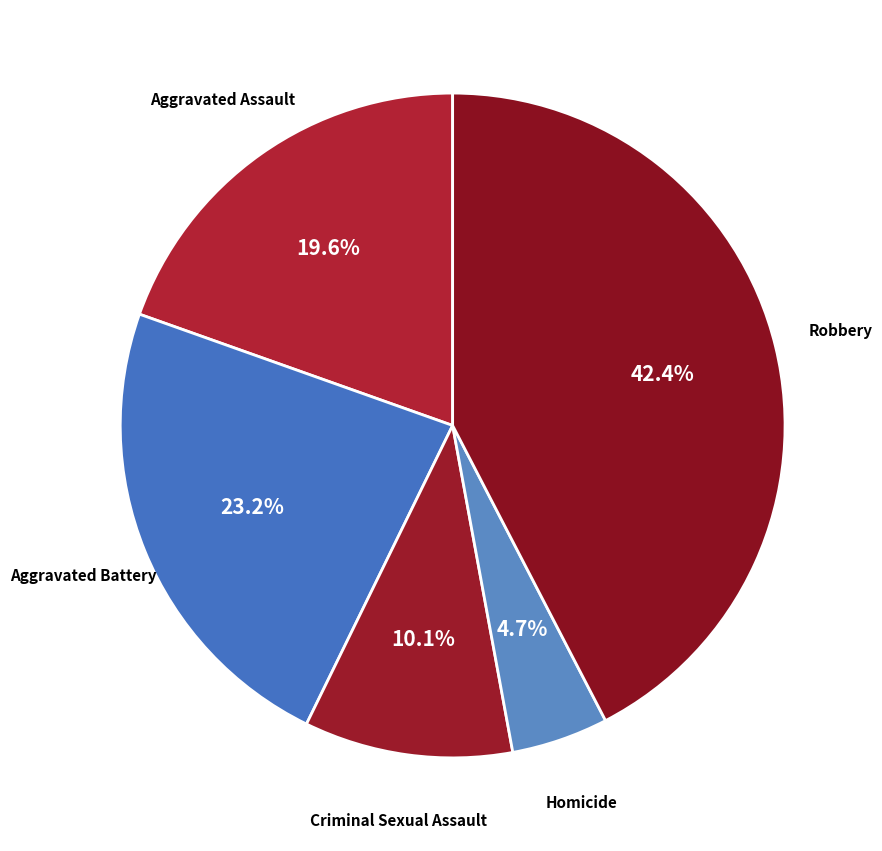

To the nearest percent, what is the difference between the largest and smallest slice percentages?

38%